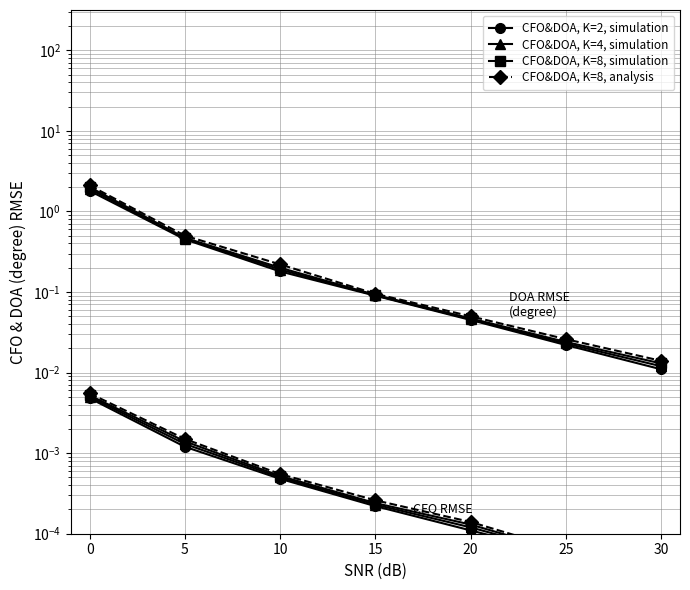

True or false: CFO&DOA, K=8, analysis has a value of 0.0 at 25.

False